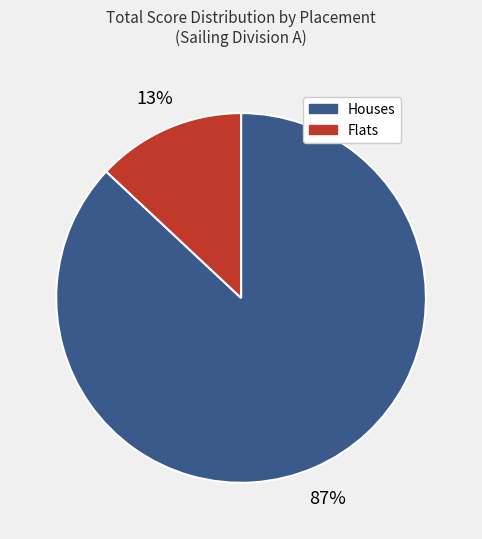

To the nearest percent, what percentage of the pie is Houses?

87%